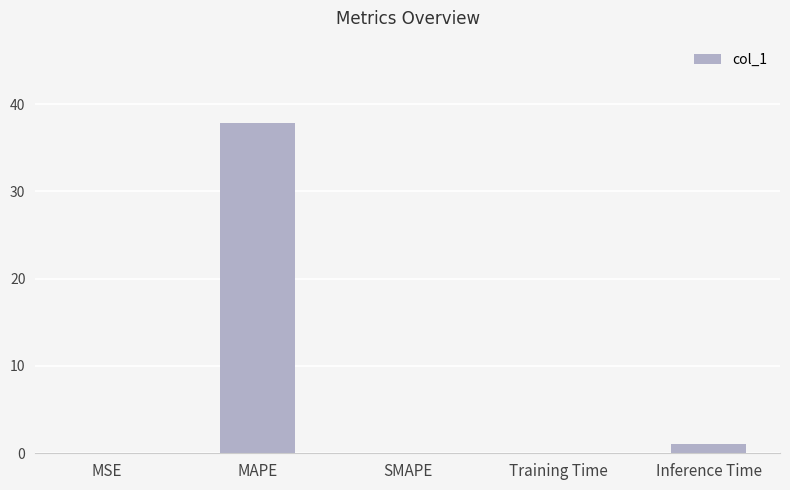

Is it true that the value at Inference Time is 1.0?

True